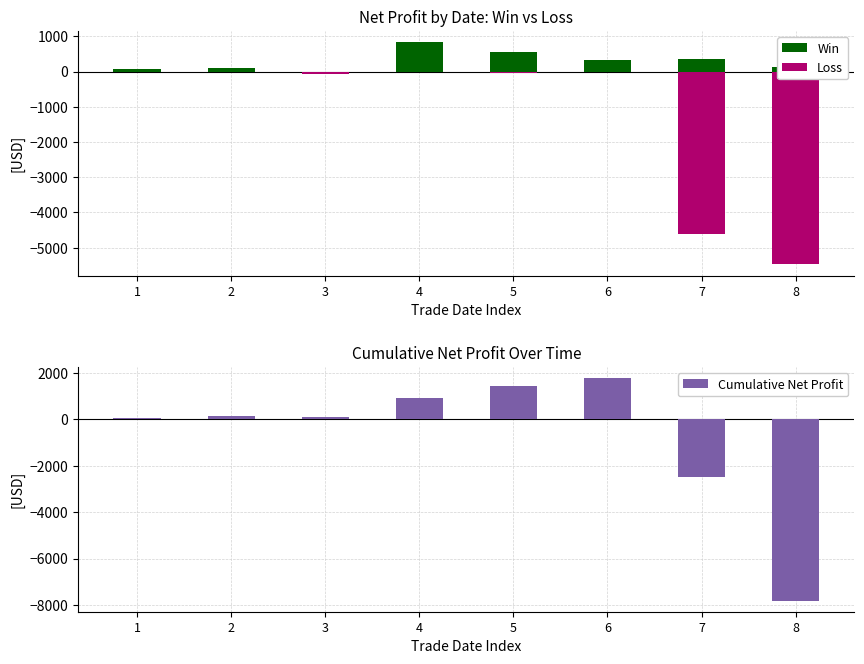

Is it true that Loss equals -58.5 at 3?

True